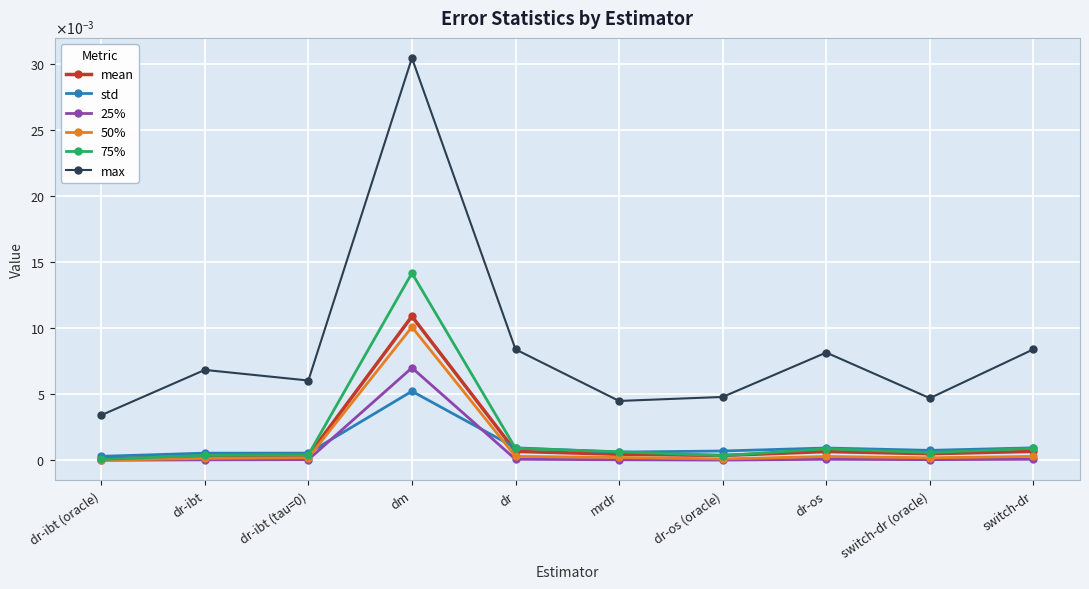

At dm, list the series in order from smallest to largest.

std, 25%, 50%, mean, 75%, max